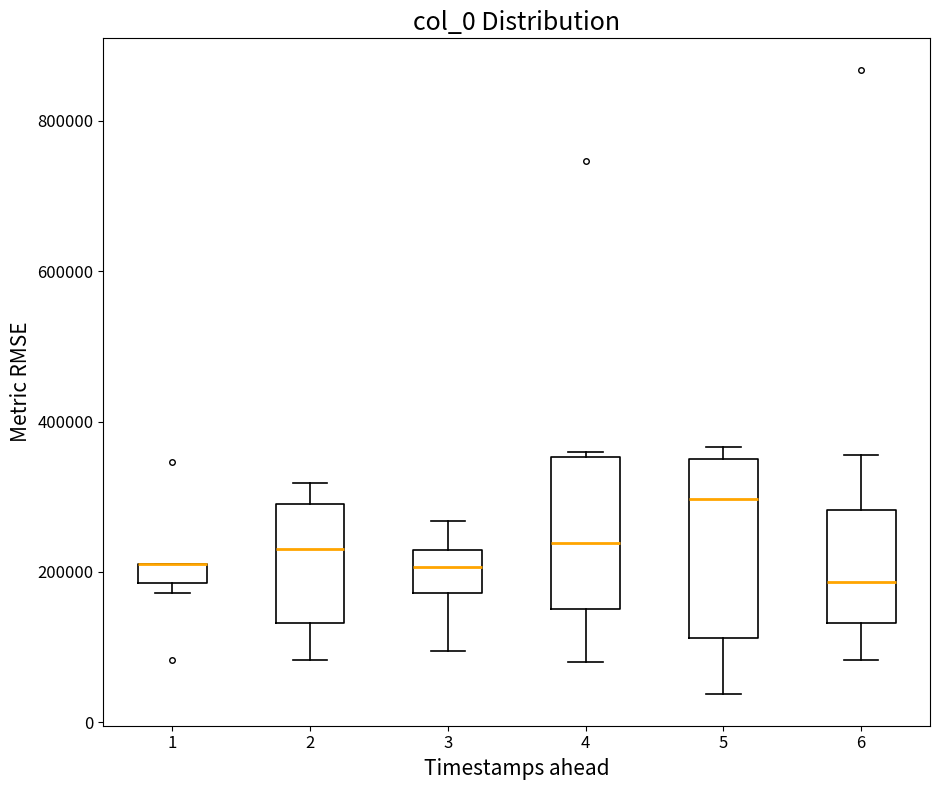

Where is the upper edge of the box at x = 1 on the y-axis? The values are not printed on the chart, so give them approximately, as read against the axis.

220000